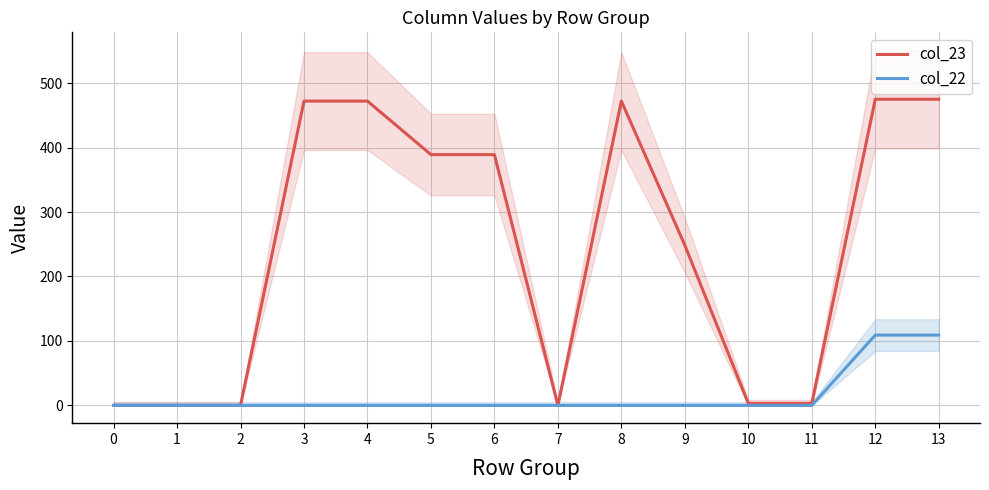

The value of col_22 at 3 is 0.0. True or false?

True